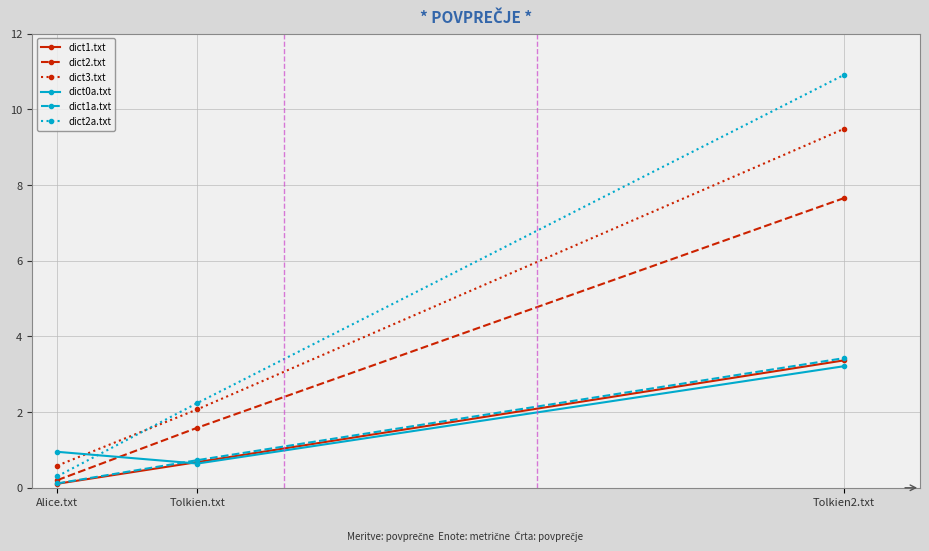

What is the label of the 1st point from the right?

Tolkien2.txt